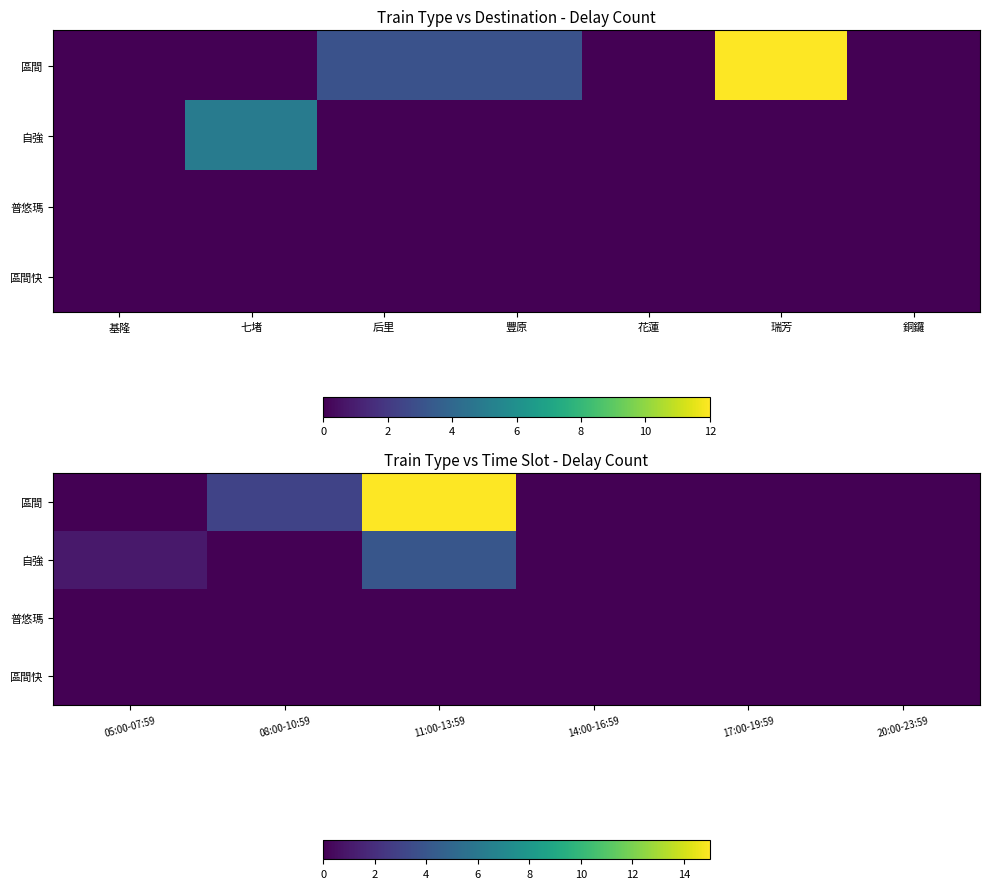

How many values in 自強 are above zero?

2